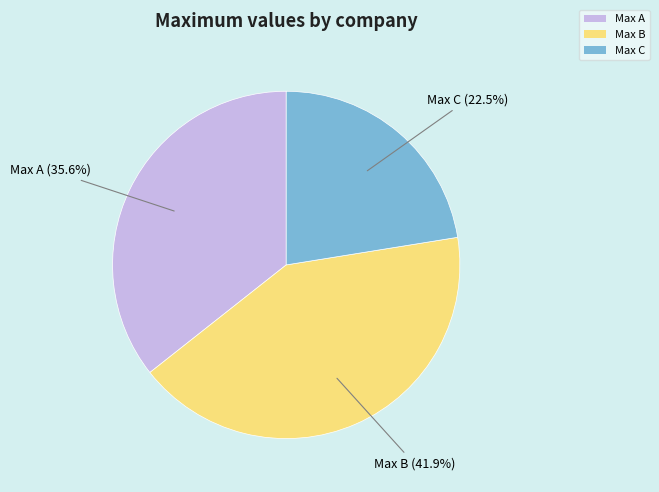

Which category has the smallest portion of the pie?

Max C